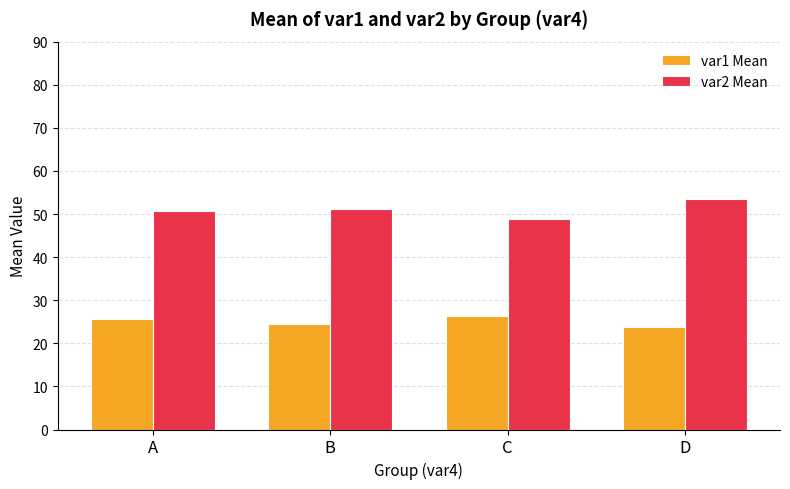

List the series in order of their overall mean, lowest first.

var1 Mean, var2 Mean